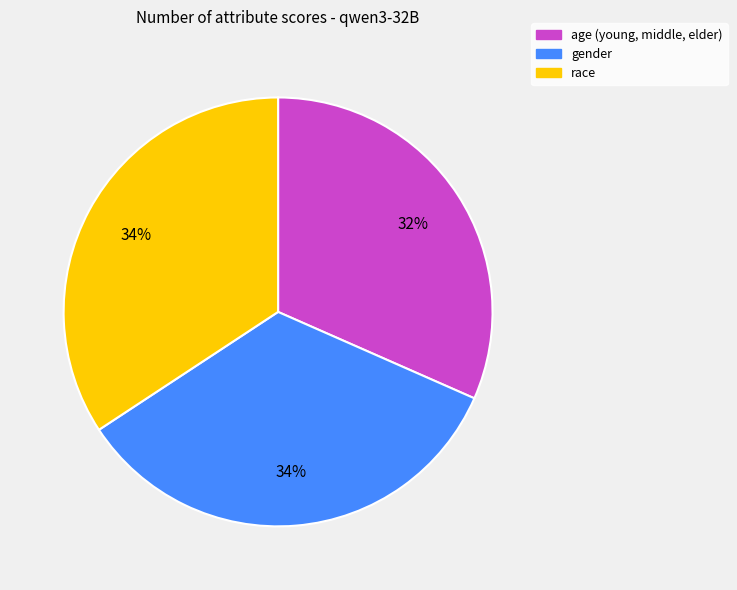

To the nearest percent, what is the average slice percentage?

33%